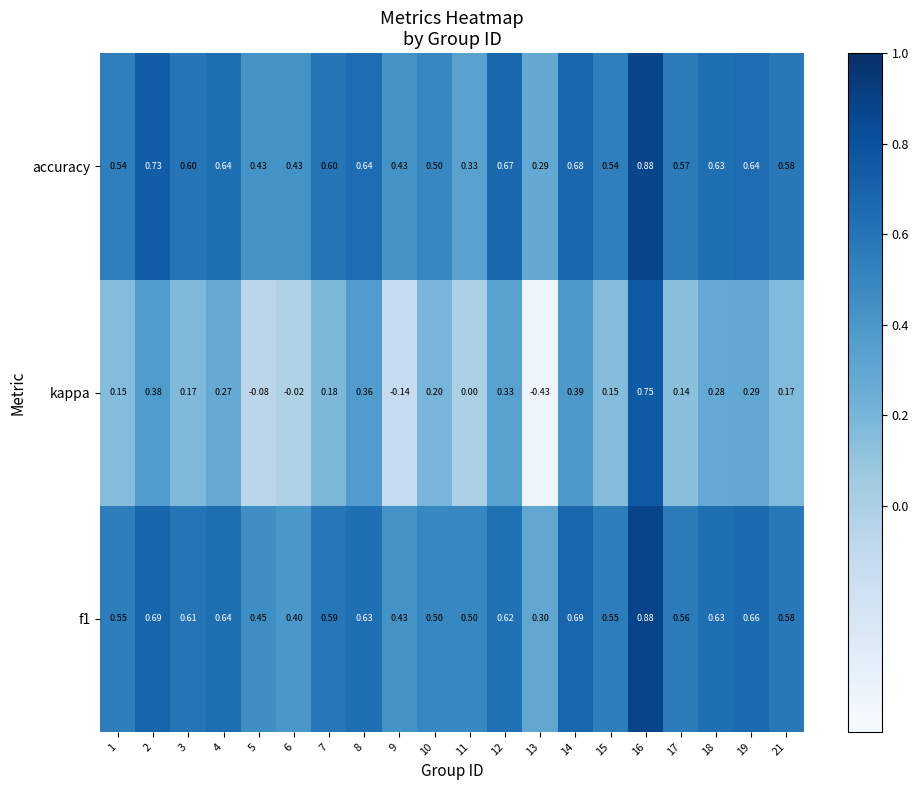

Which series changed the most between 3 and 12?

kappa